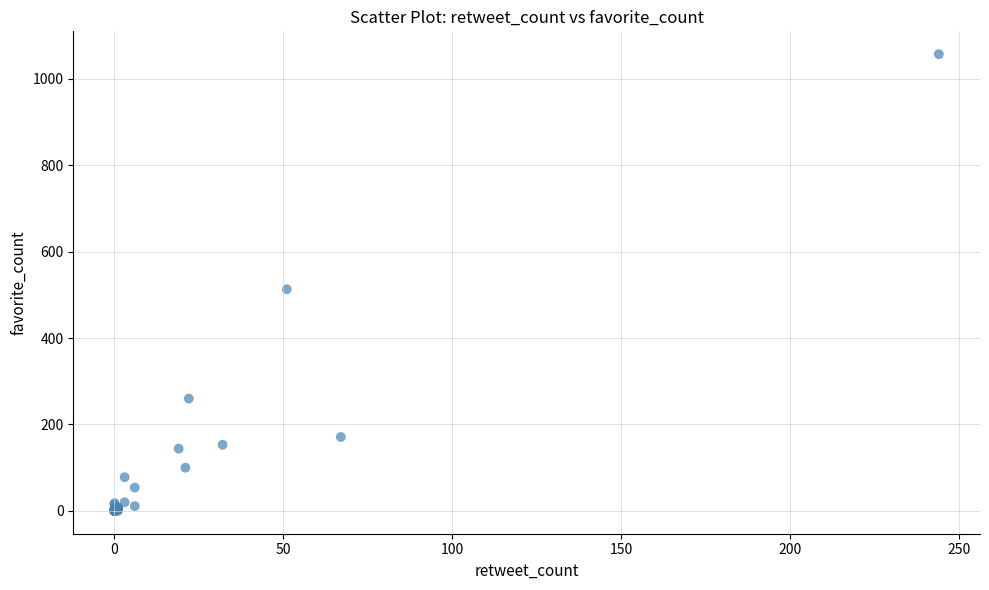

What Y value in the scatter plot is closest to 528?

513